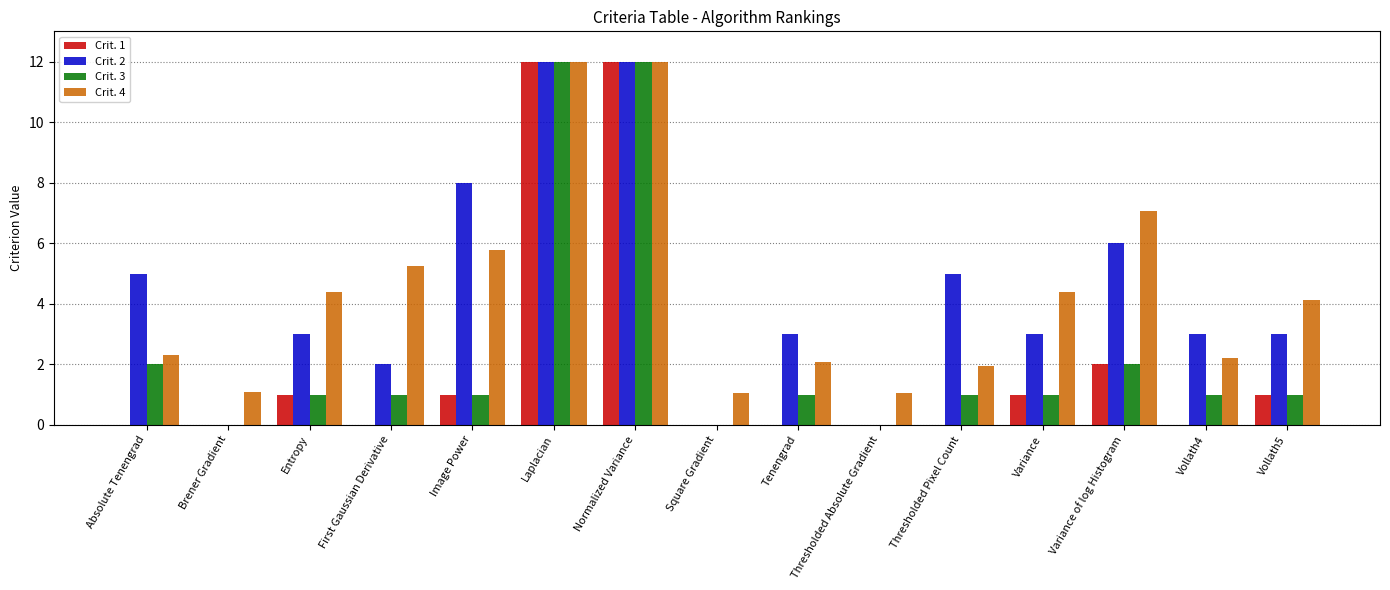

What is the sum of the Crit. 1 values at Laplacian and Thresholded Pixel Count?

12.0